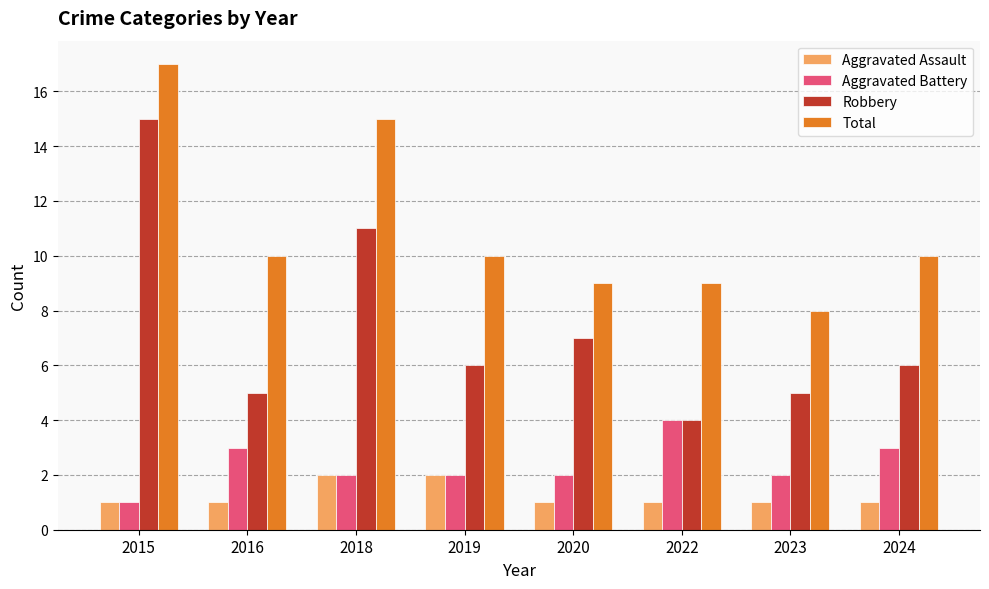

Reading right to left, transcribe all the data shown in this chart.

Aggravated Assault: 2024=1	2023=1	2022=1	2020=1	2019=2	2018=2	2016=1	2015=1
Aggravated Battery: 2024=3	2023=2	2022=4	2020=2	2019=2	2018=2	2016=3	2015=1
Robbery: 2024=6	2023=5	2022=4	2020=7	2019=6	2018=11	2016=5	2015=15
Total: 2024=10	2023=8	2022=9	2020=9	2019=10	2018=15	2016=10	2015=17